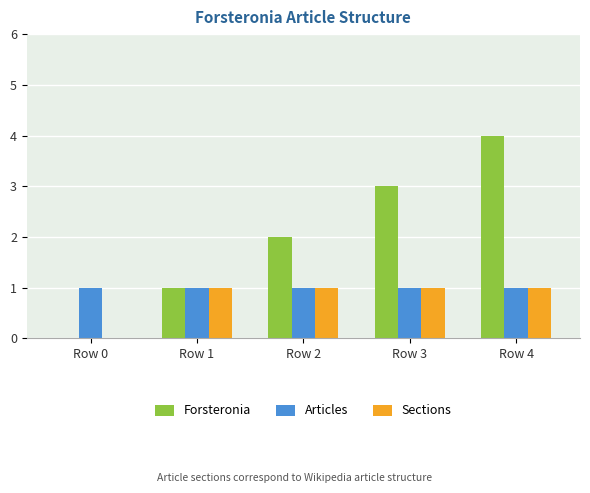

Which series changed the most between Row 0 and Row 3?

Forsteronia